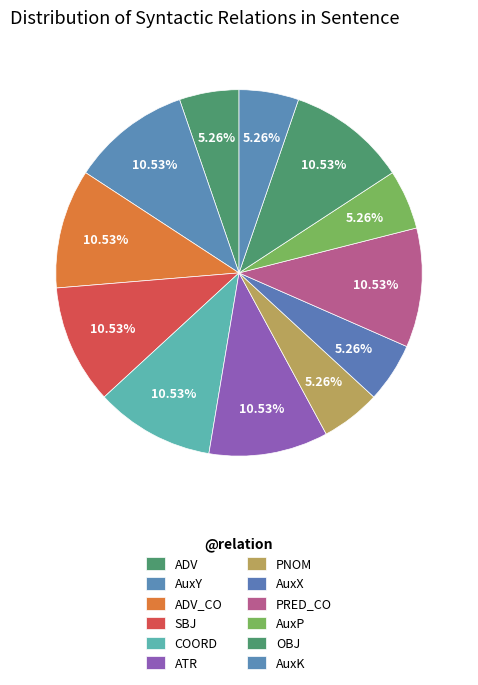

To the nearest percent, what is the combined percentage of SBJ and AuxY?

21%